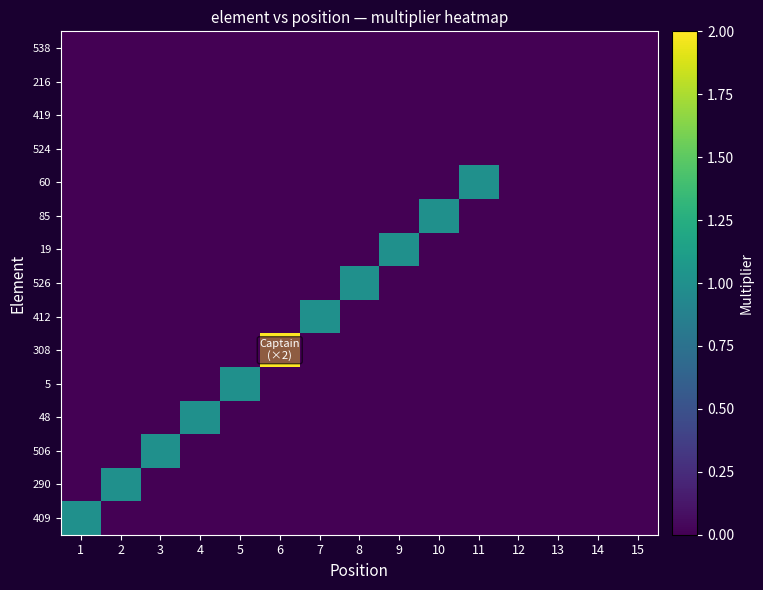

Which has a higher value, 2 or 9?

2